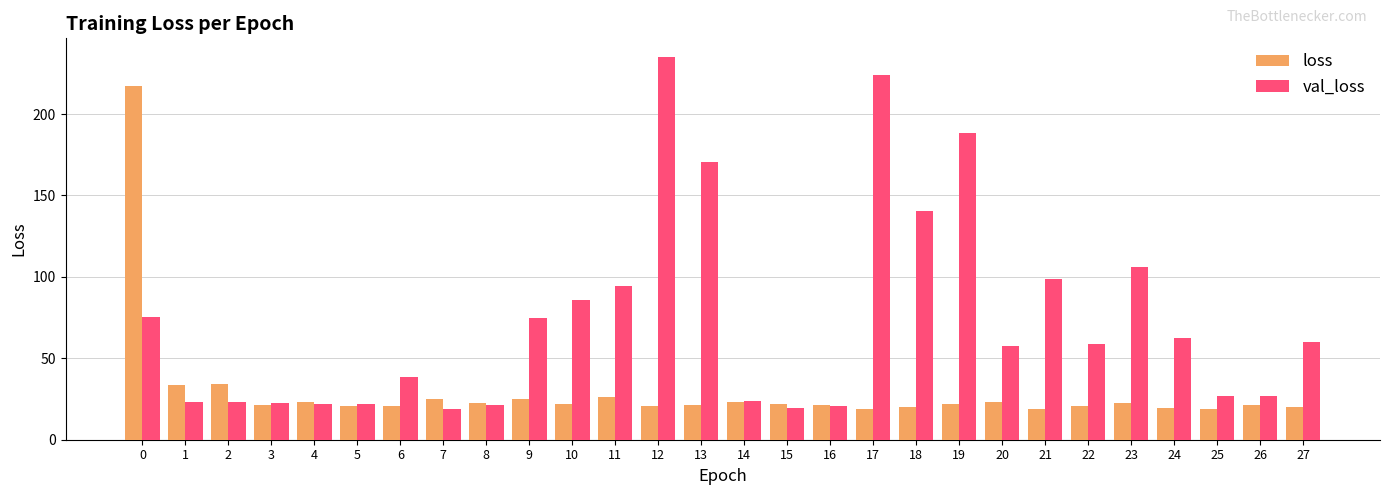

Which label corresponds to the largest value in the chart?

12